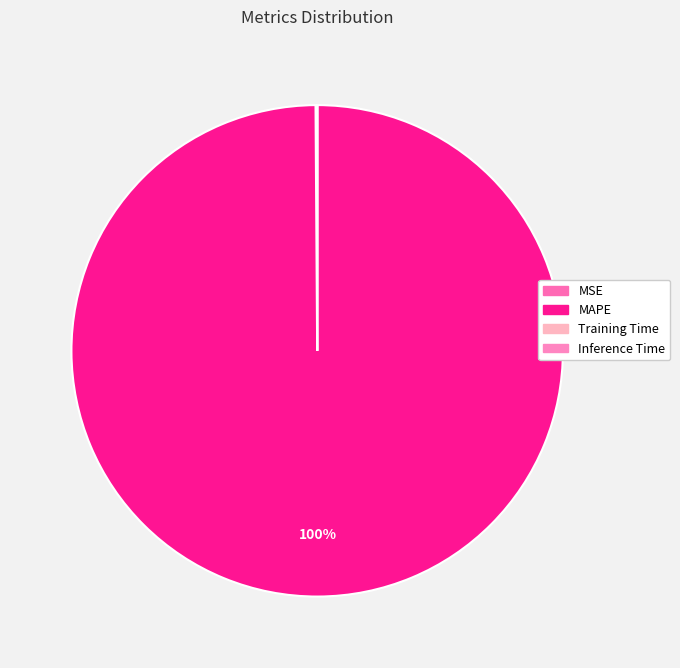

What portion of the pie excludes MAPE?

0.1%